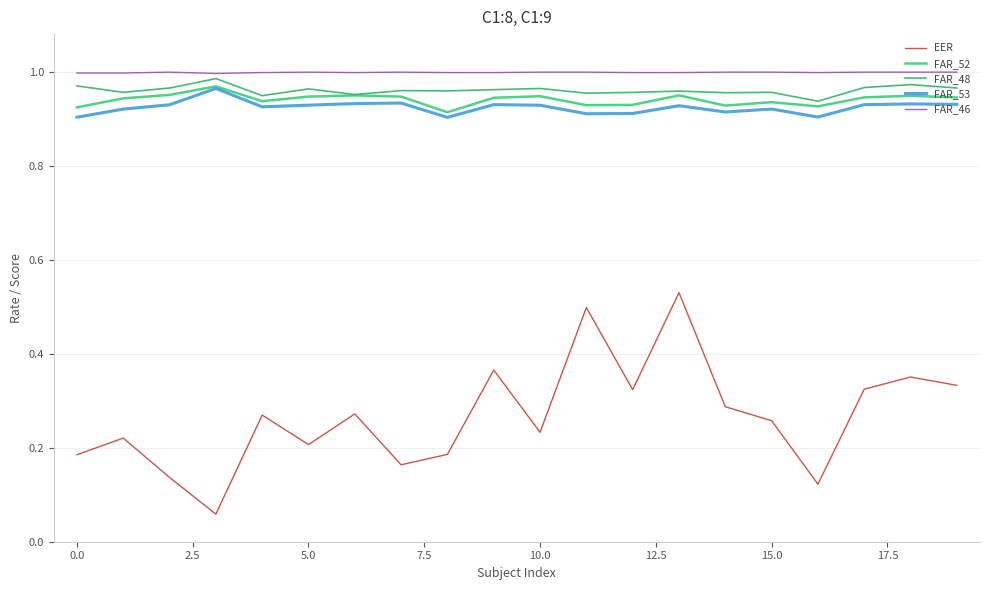

Is this an area chart (filled region under the line)?

No